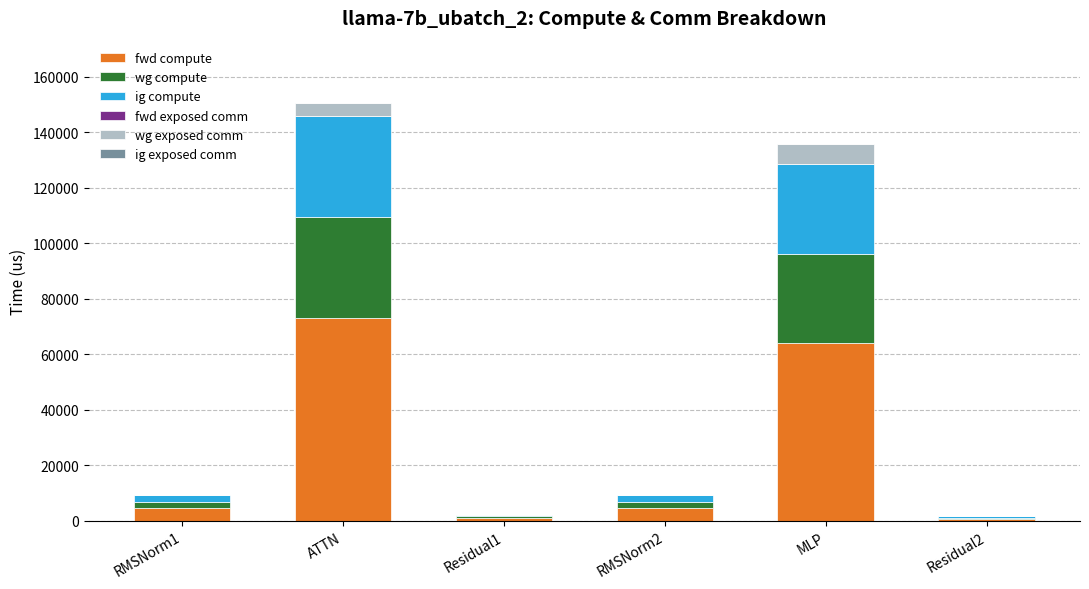

Is it true that fwd compute equals 107405.1 at MLP?

False